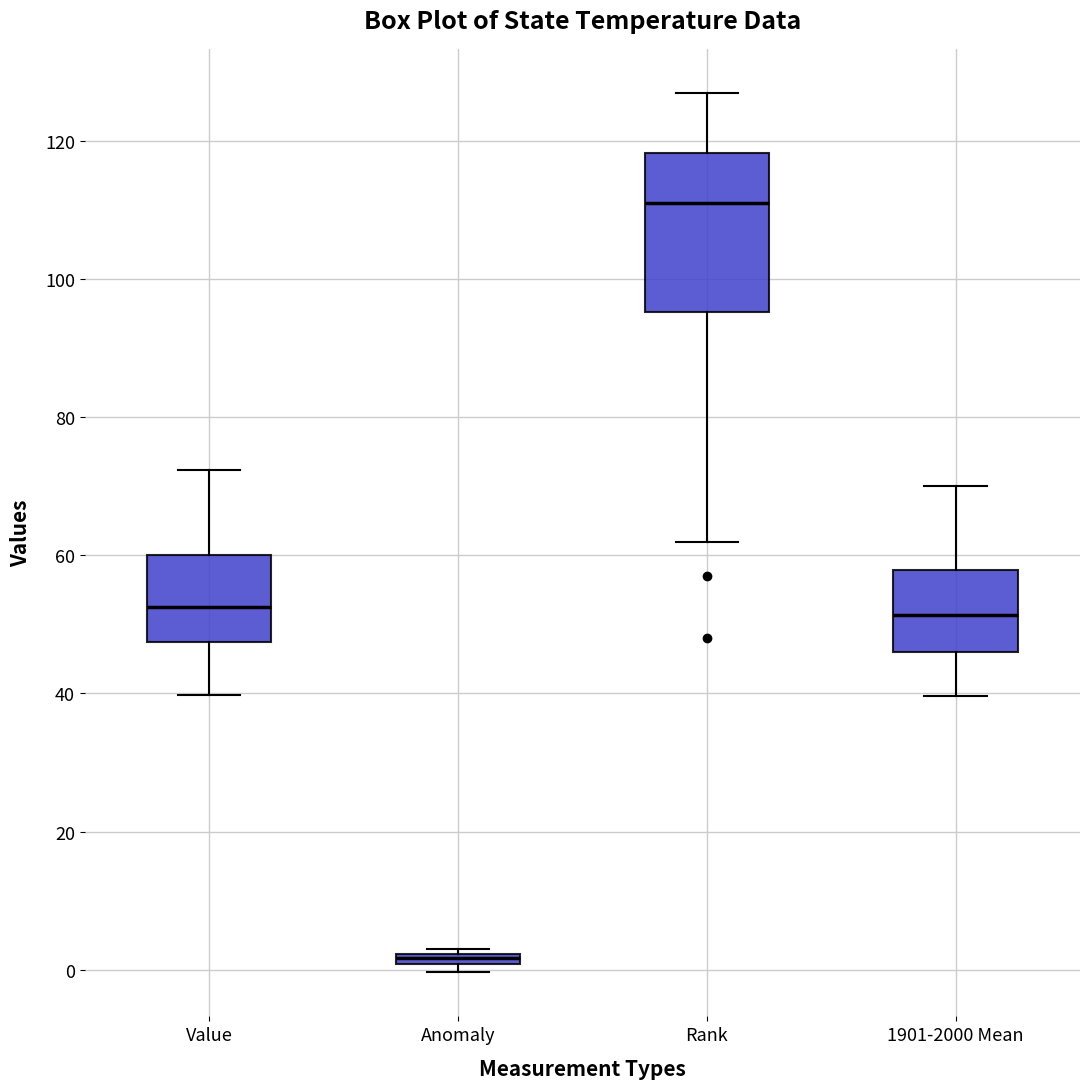

Which box's median line is the highest?

Rank